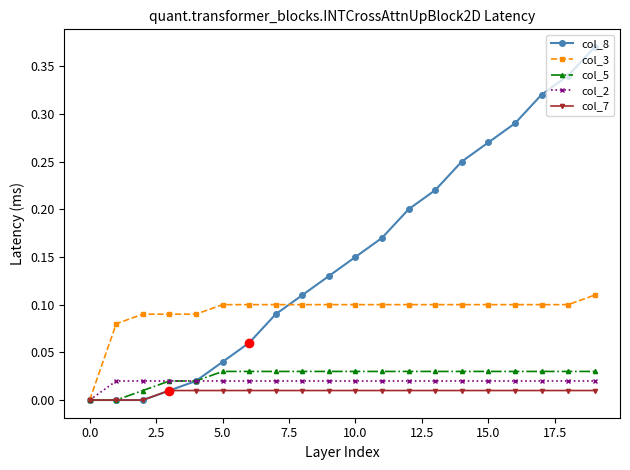

Which series has the largest range (max minus min)?

col_8